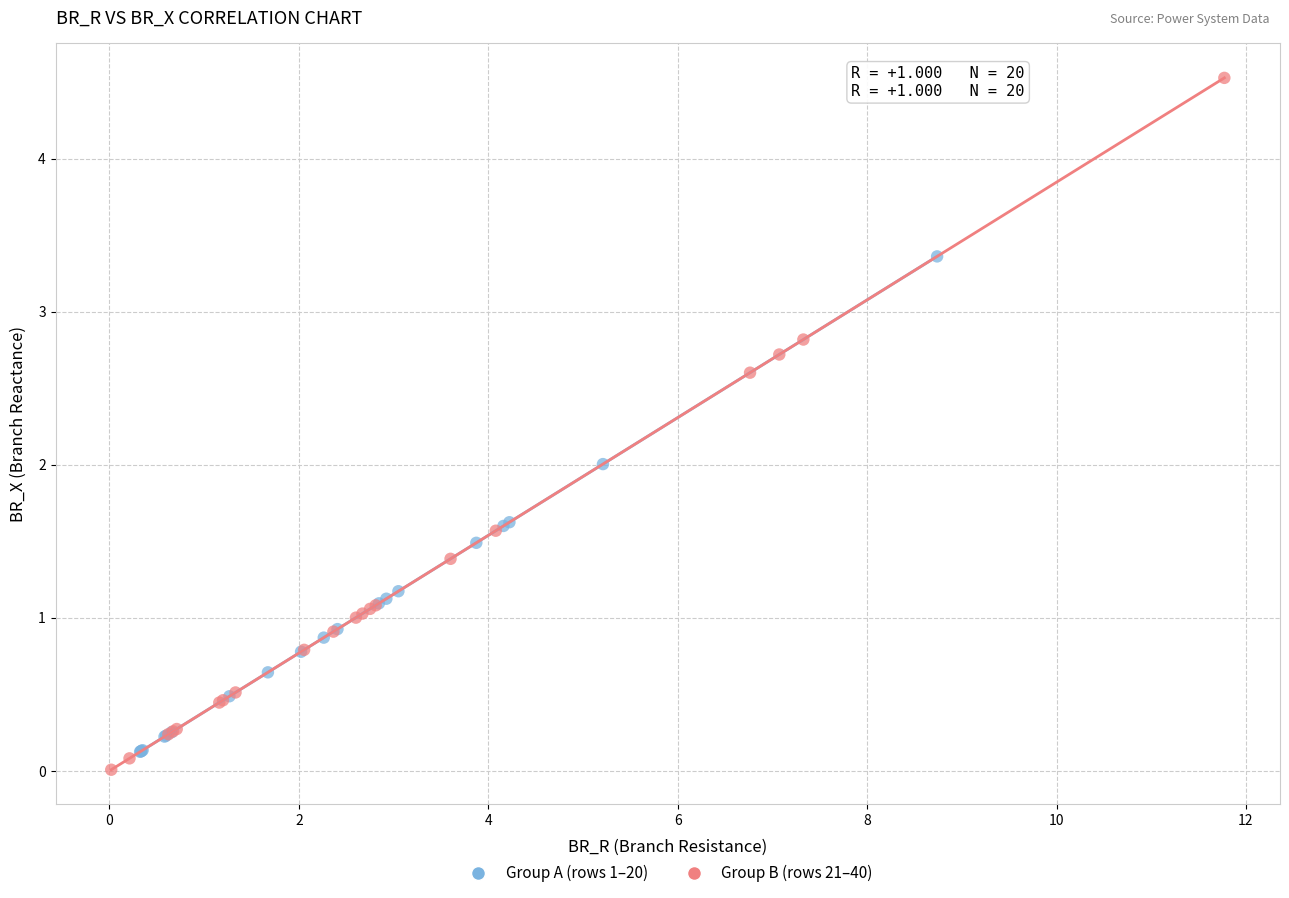

Which series has the largest Y range (max minus min)?

Group B (rows 21–40)